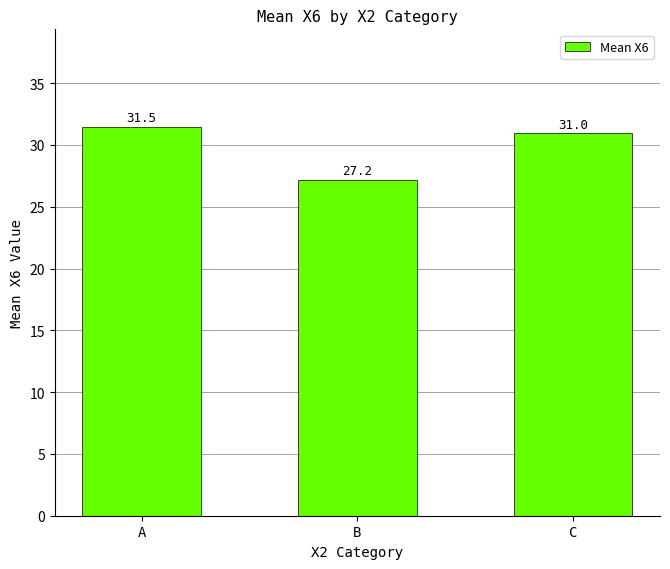

Between C and A, which is larger?

A